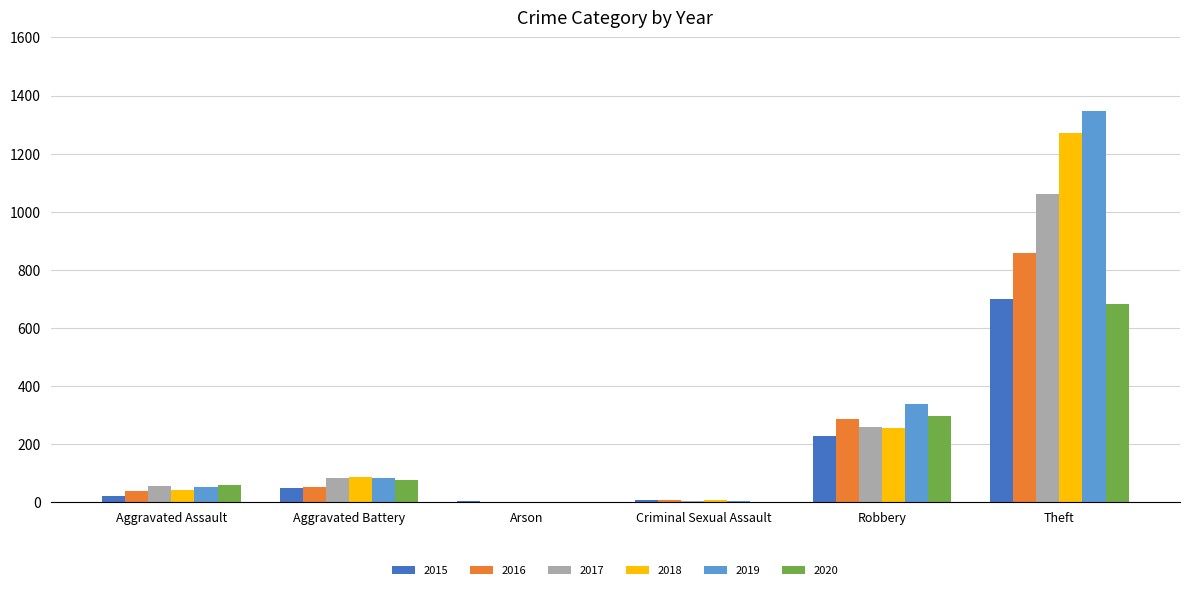

How many groups of bars are there?

6